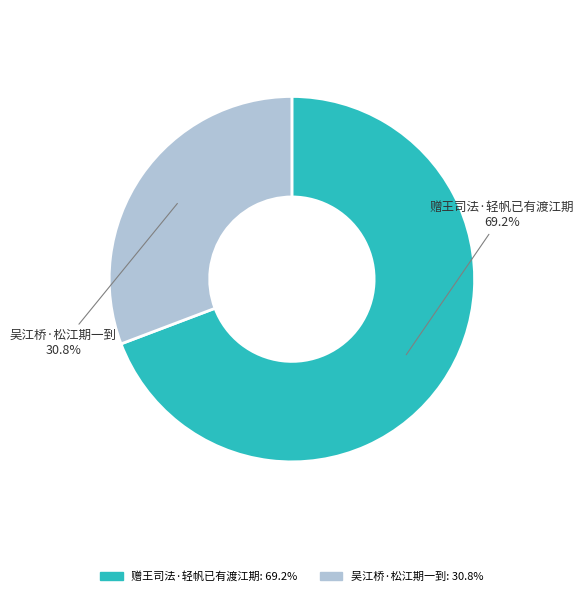

What is the smallest slice in the pie chart?

吴江桥·松江期一到